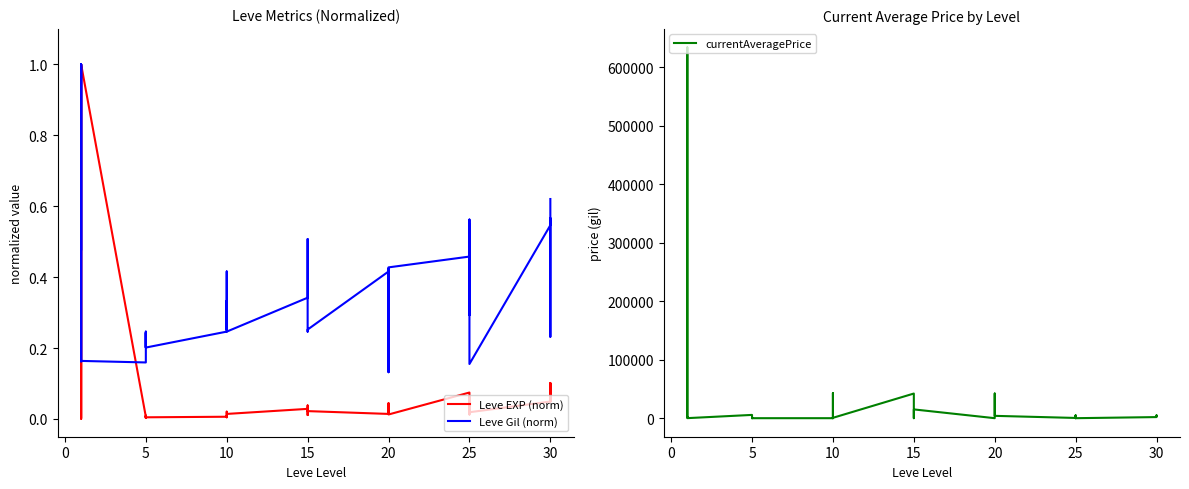

Reading left to right, what are all the values shown in this chart?

Leve EXP (norm): 0.0	0.0	1.0	0.0	0.0	1.0	0.0	0.0	0.0	0.0	0.0	0.0	0.0	0.0	0.0	0.0	0.0	0.0	0.0	0.0	0.0	0.0	0.0	0.0	0.0	0.0	0.0	0.0	0.0	0.0	0.1	0.1	0.0	0.1	0.1	0.0	0.0	0.1	0.0	0.1
Leve Gil (norm): 0.5	1.0	0.2	0.2	1.0	0.2	0.2	0.2	0.2	0.2	0.2	0.2	0.2	0.2	0.4	0.3	0.3	0.2	0.3	0.3	0.5	0.3	0.2	0.3	0.4	0.3	0.4	0.4	0.1	0.4	0.5	0.5	0.3	0.4	0.6	0.2	0.5	0.6	0.2	0.6
currentAveragePrice: 1820.0	3763.0	633750.0	1893.0	2219.0	77.0	5600.0	0.0	670.0	400.0	500.0	0.0	0.0	1193.0	1401.0	0.0	42997.0	629.0	42133.0	10000.0	302.0	0.0	629.0	15000.0	0.0	0.0	0.0	0.0	42133.0	3989.0	400.0	0.0	3989.0	425.0	4812.0	0.0	1883.0	2833.0	4812.0	4331.0